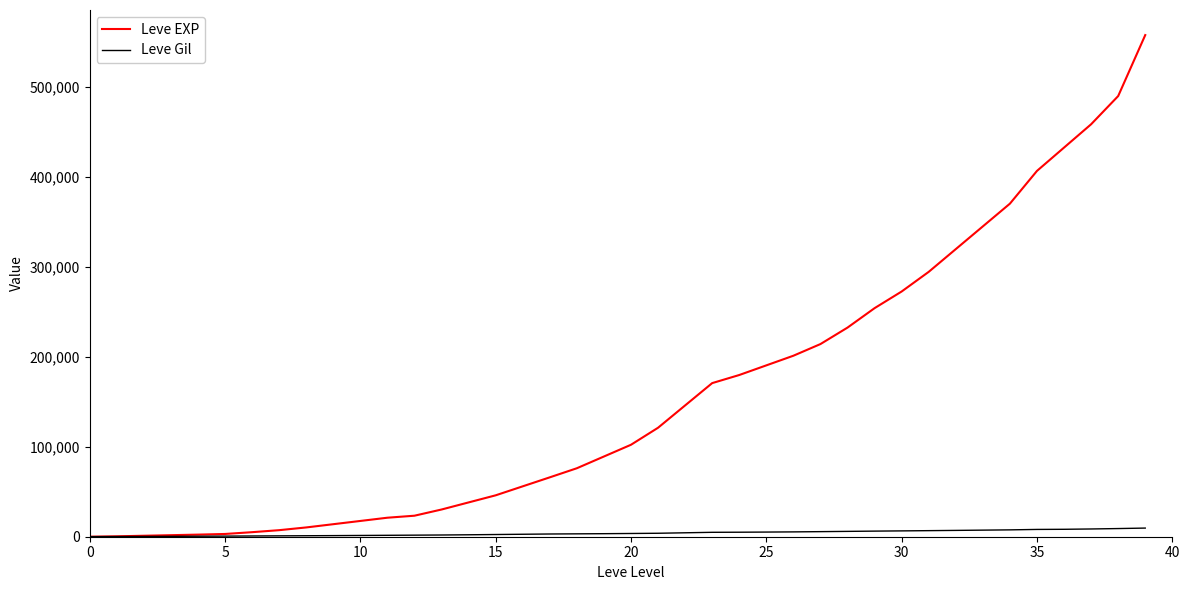

What is the maximum value shown in the chart?

557211